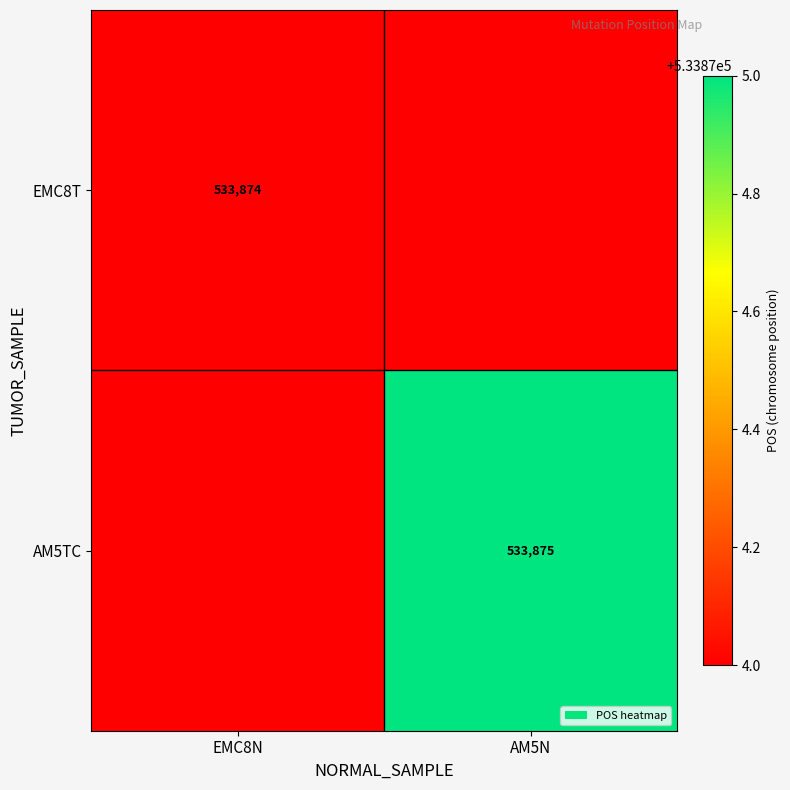

The value of EMC8T at EMC8N is 726590. True or false?

False